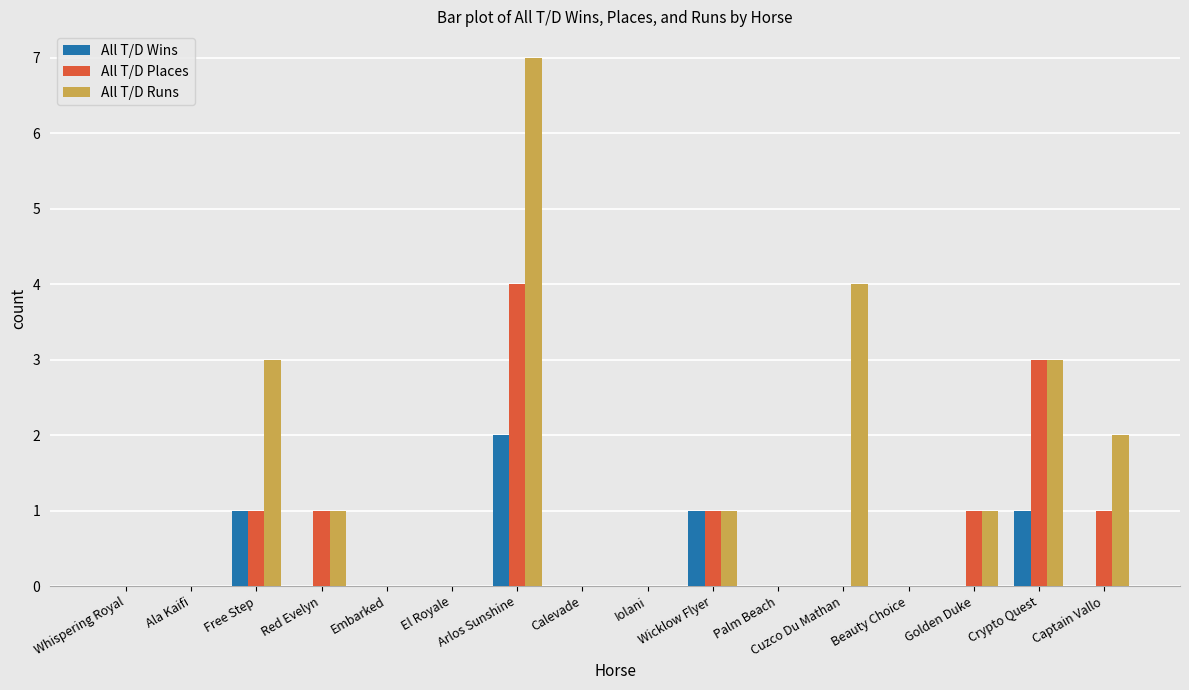

Which series has the largest total across all categories?

All T/D Runs